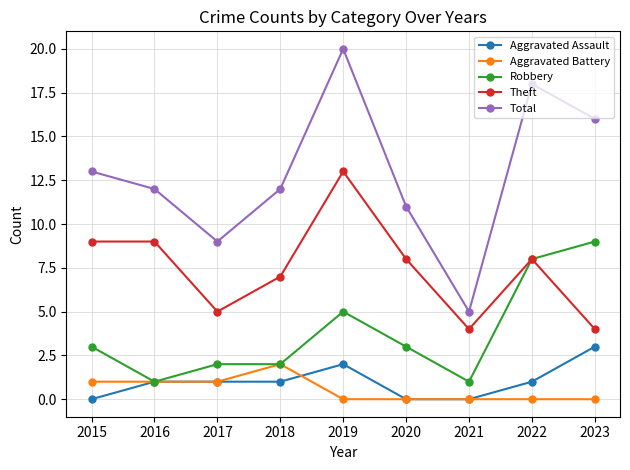

Which label corresponds to the largest value in the chart?

2019